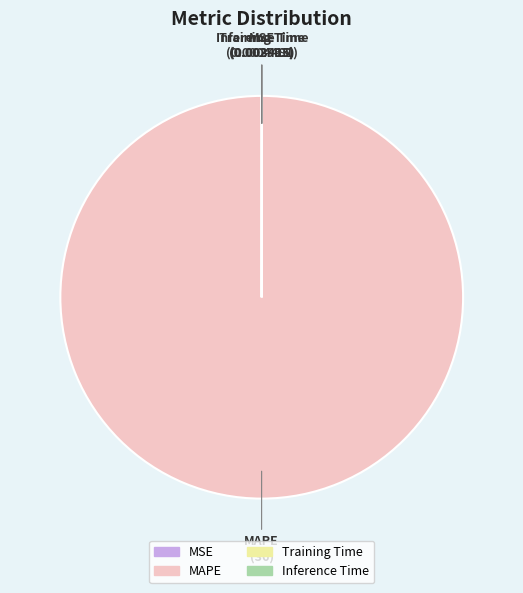

Which category has the biggest portion of the pie?

MAPE